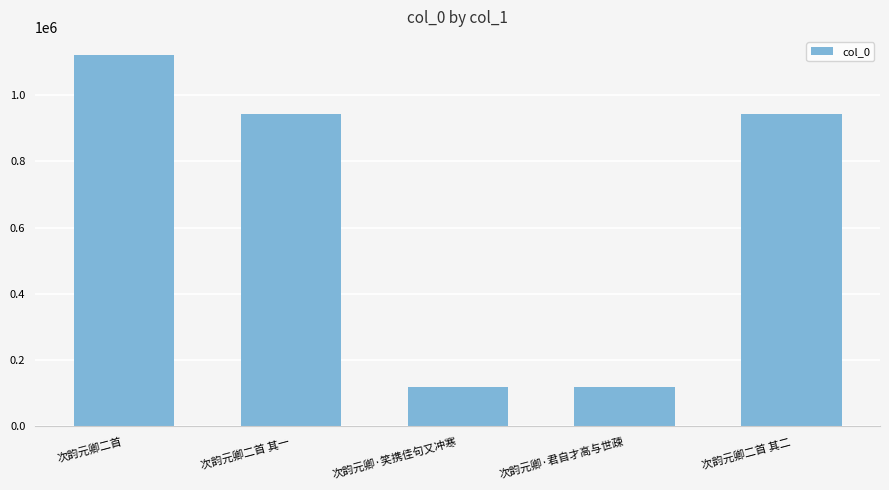

What is the sum of the values at 次韵元卿·君自才高与世疎 and 次韵元卿二首?

1239594